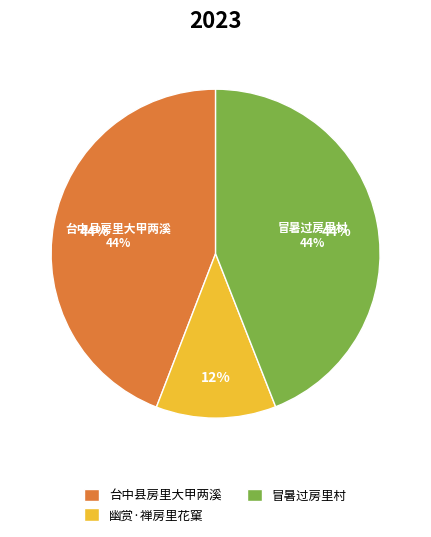

Rank the categories by value from lowest to highest.

幽赏·禅房里花窠, 冒暑过房里村, 台中县房里大甲两溪